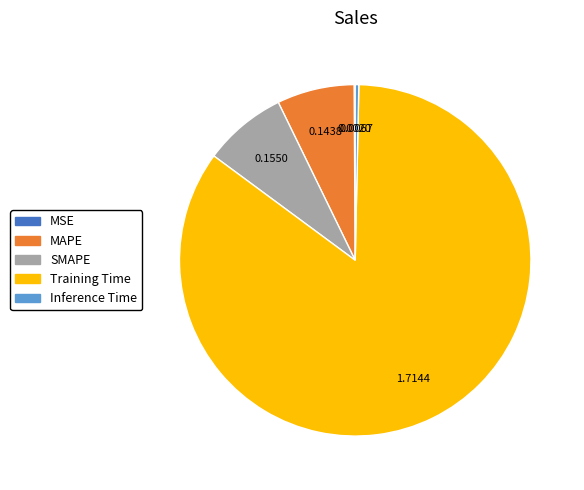

Which has a higher value, SMAPE or MAPE?

SMAPE